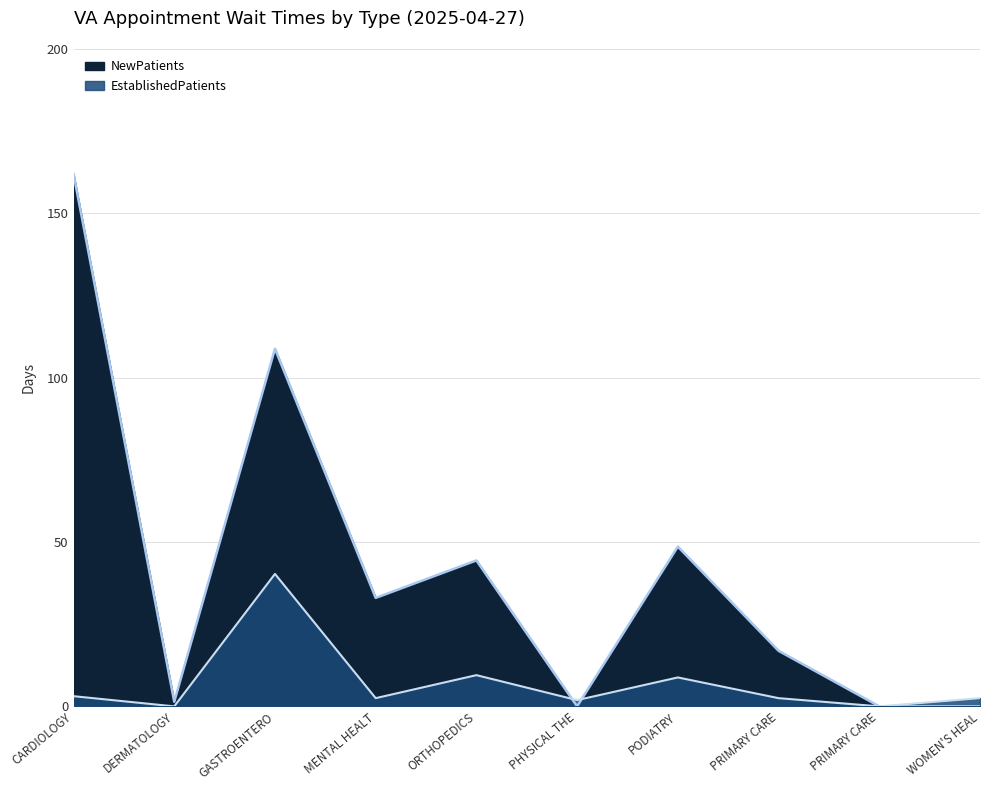

List the series in order of their peak value, lowest first.

EstablishedPatients, NewPatients